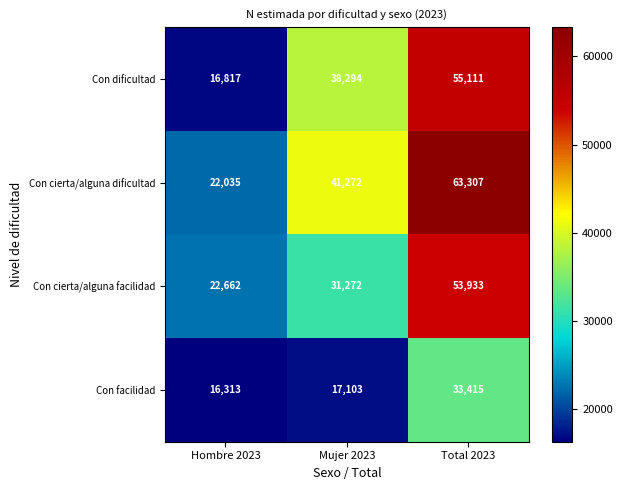

What is the spread (max minus min) of values at Hombre 2023?

6349